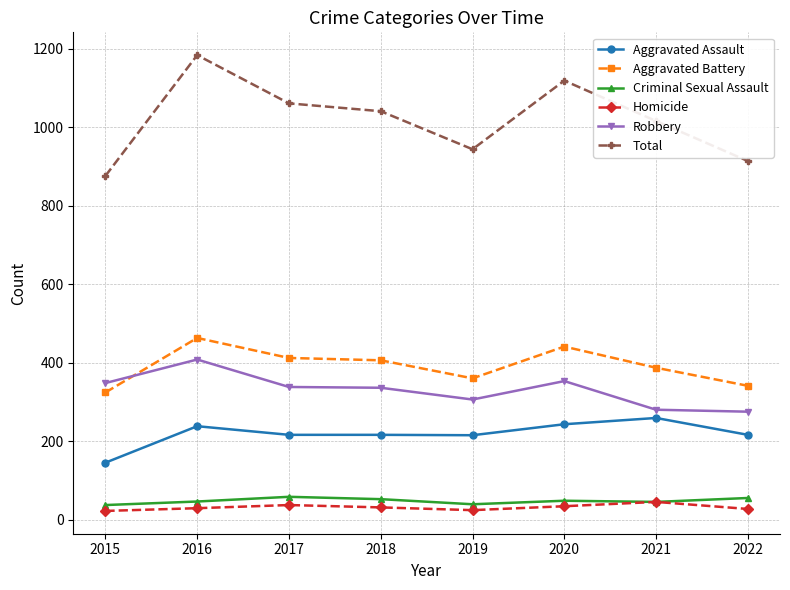

True or false: Total and Robbery intersect in this chart.

False